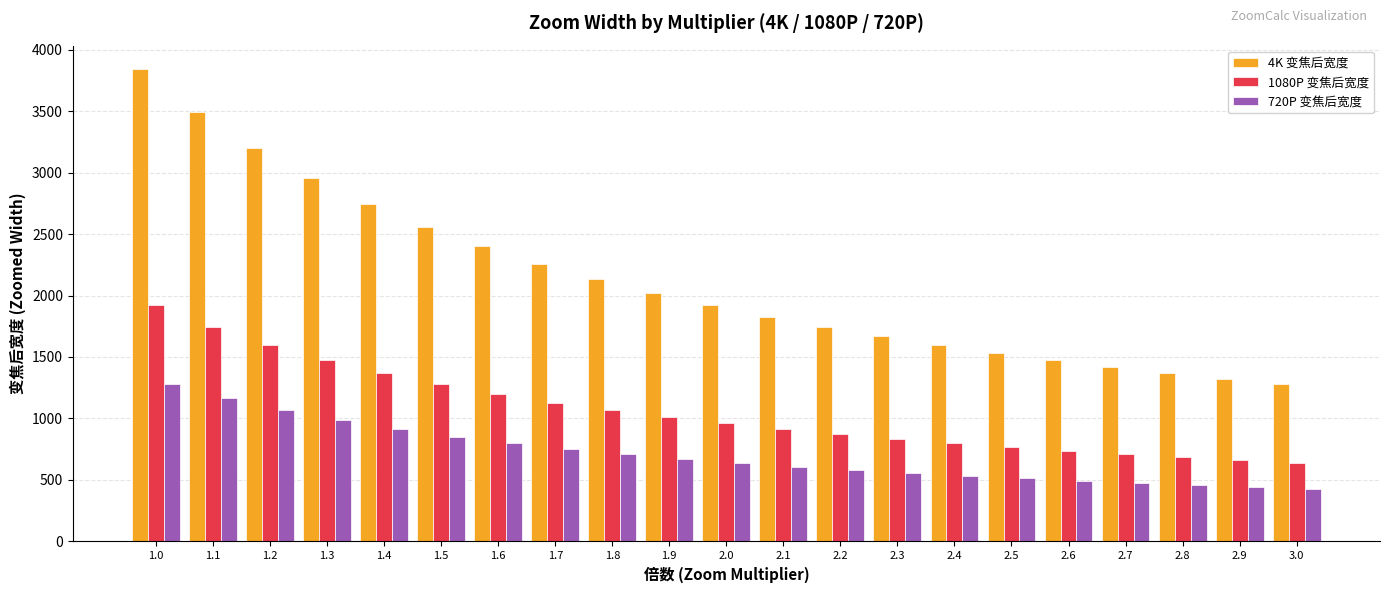

What is the lowest value of the 720P 变焦后宽度 series?

426.7